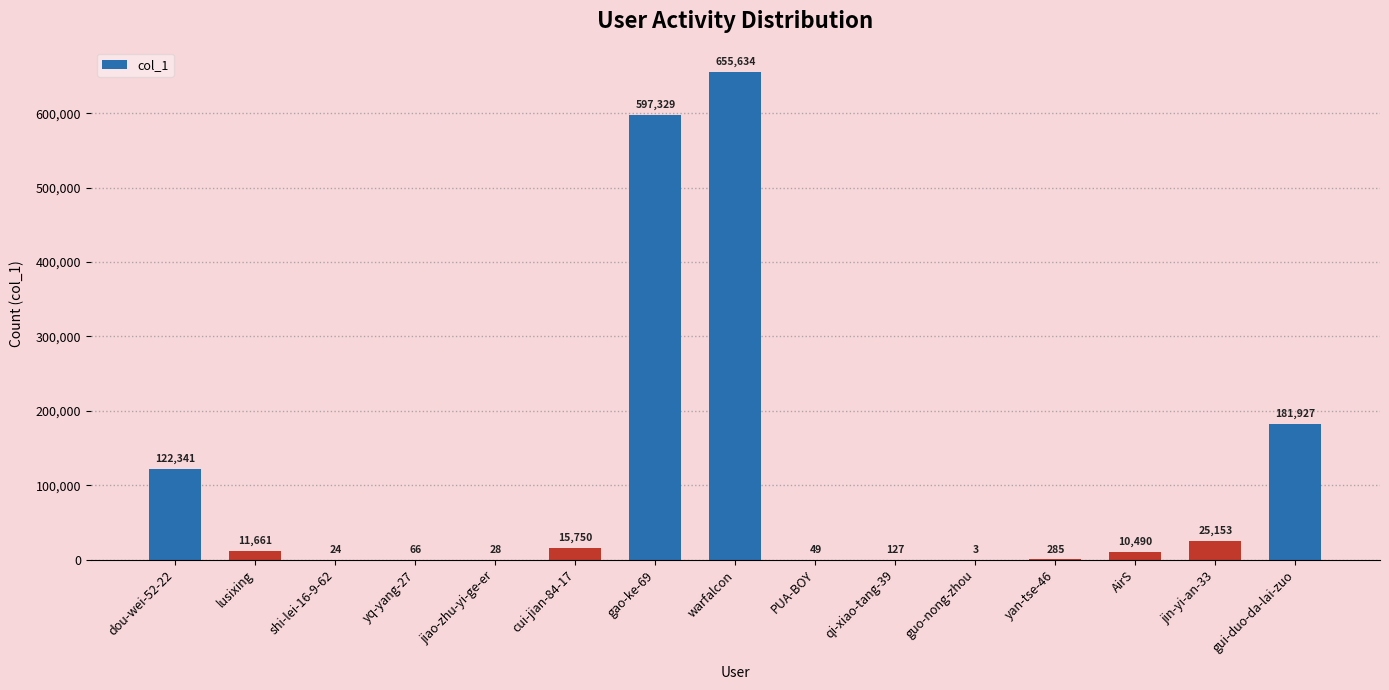

Which has a higher value, guo-nong-zhou or yan-tse-46?

yan-tse-46